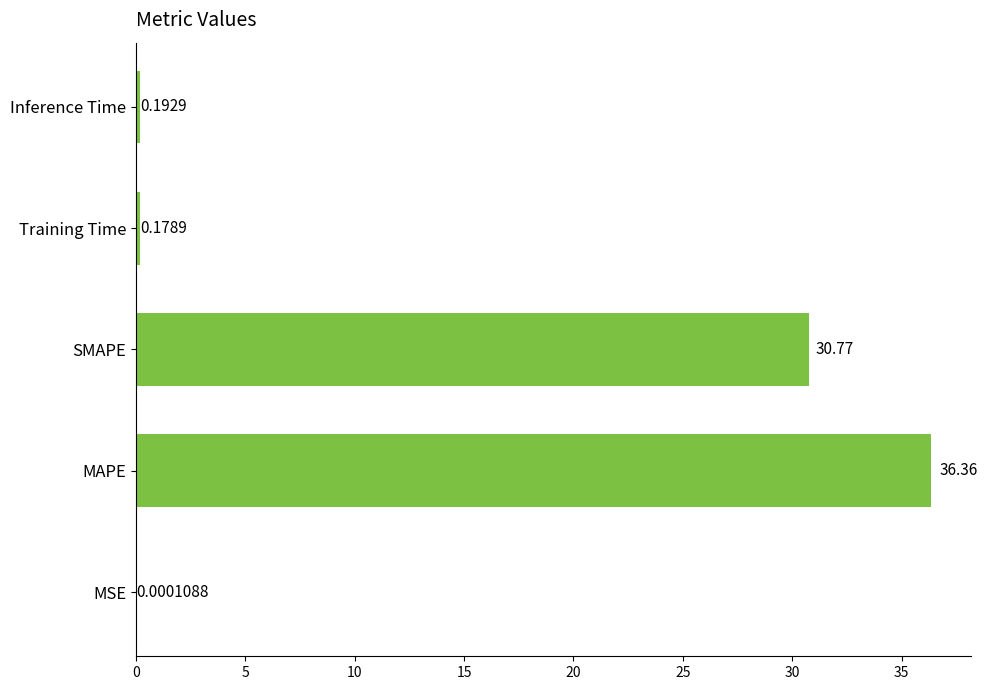

At which category does the chart reach its peak across all series?

MAPE